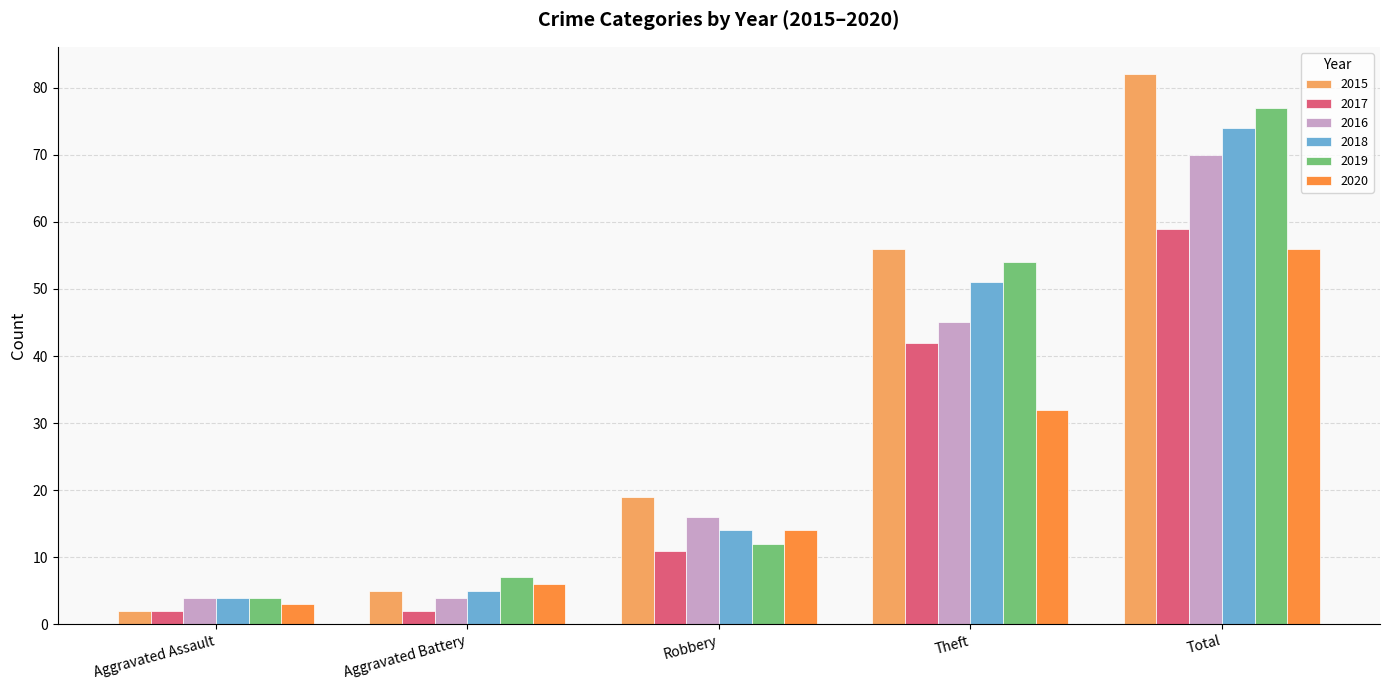

What is the maximum value shown in the chart?

82